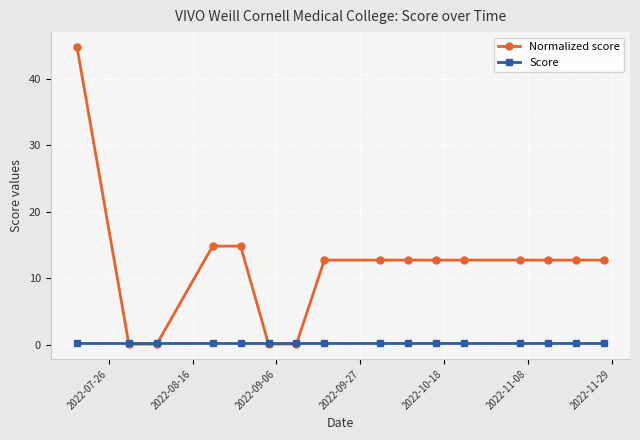

What is the value of the Normalized score point at the 11th from the left?

12.7